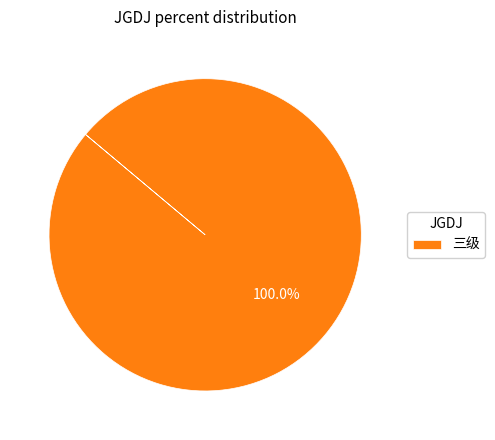

Rank the categories by value from highest to lowest.

三级